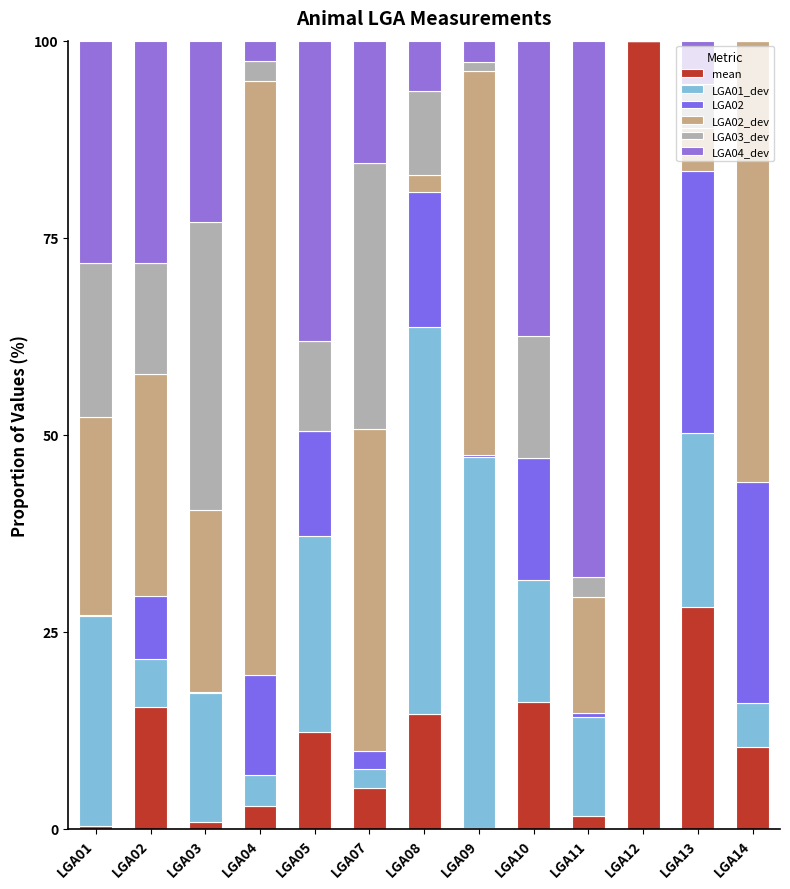

Does the chart contain stacked bars?

Yes